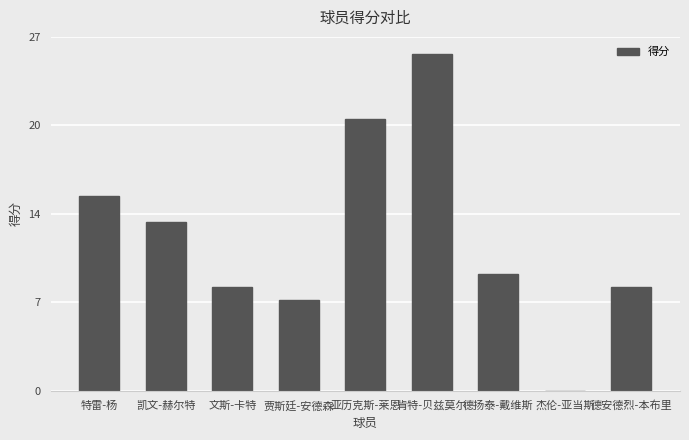

Reading right to left, list all the values displayed in this chart.

德安德烈-本布里=8	杰伦-亚当斯=0	德扬泰-戴维斯=9	肯特-贝兹莫尔=26	亚历克斯-莱恩=21	贾斯廷-安德森=7	文斯-卡特=8	凯文-赫尔特=13	特雷-杨=15